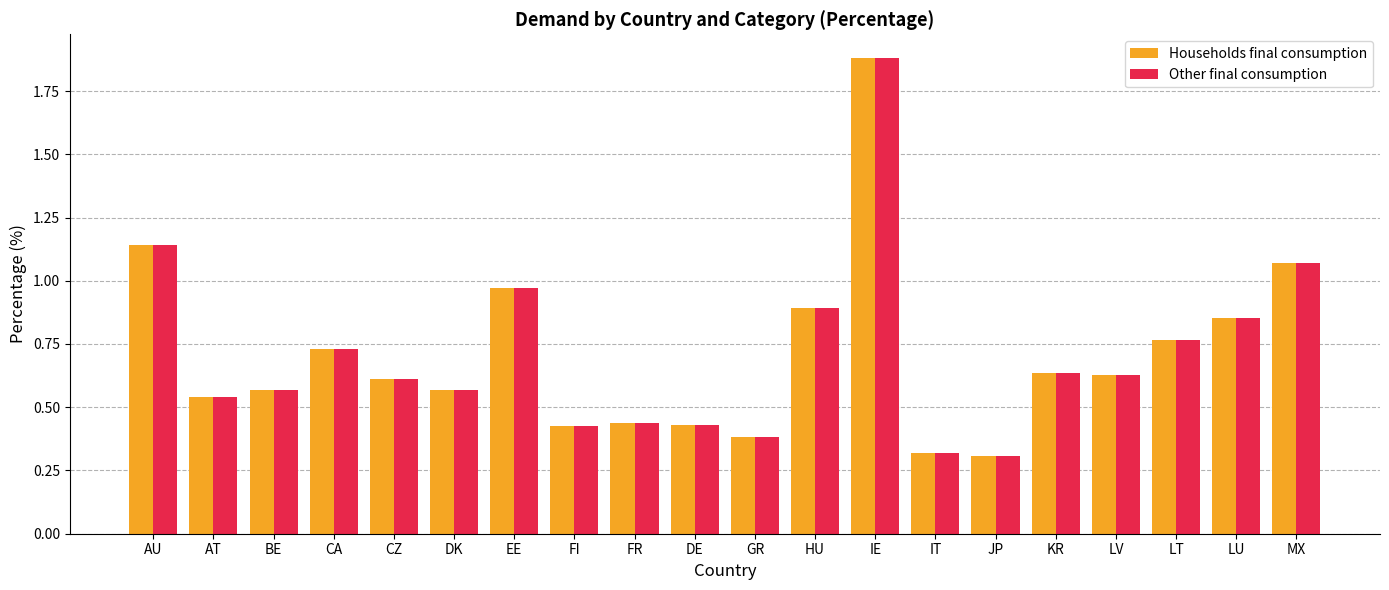

What is the highest value of the Households final consumption series?

1.9